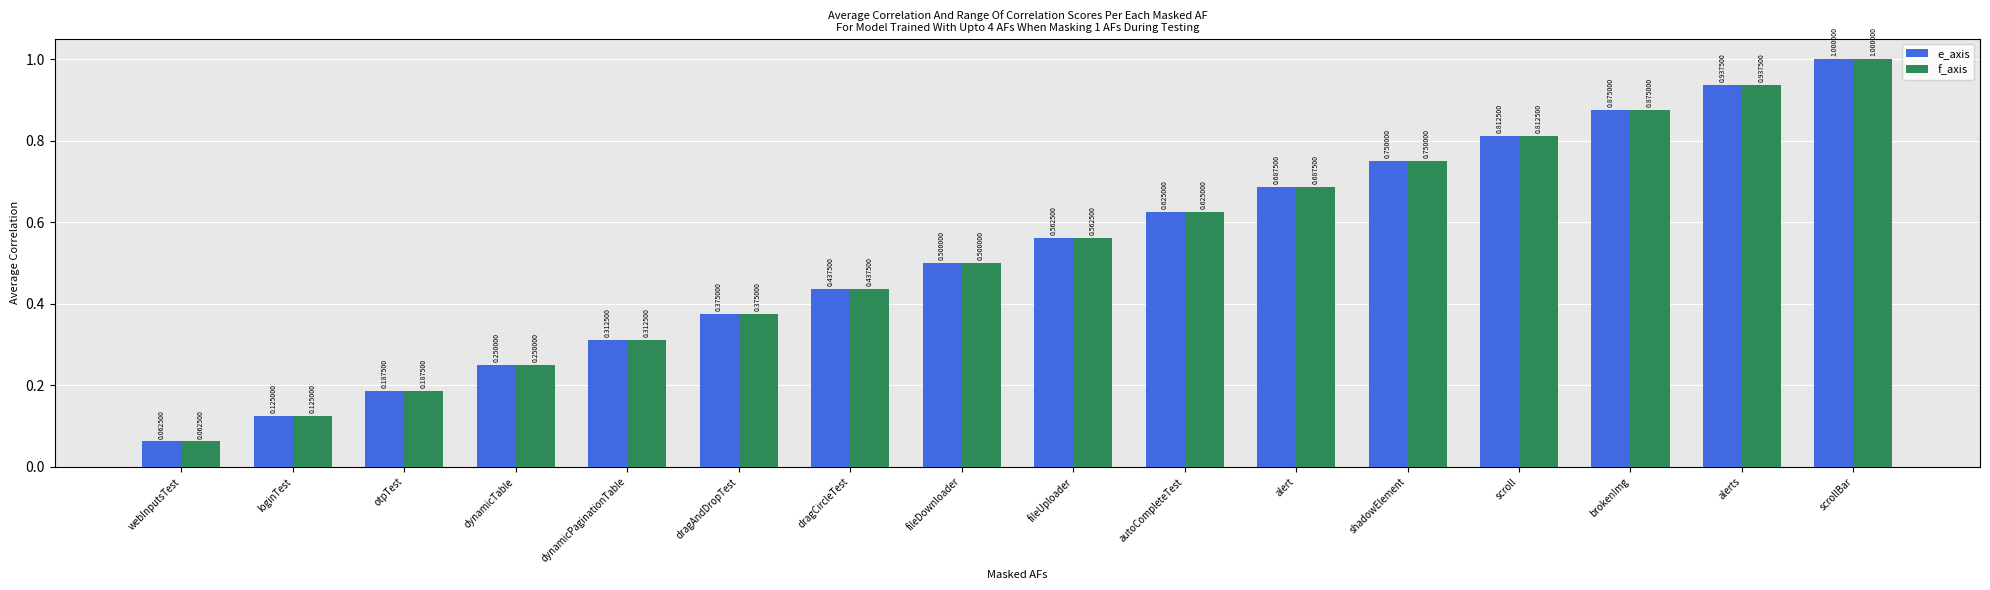

How many groups of bars are there?

16